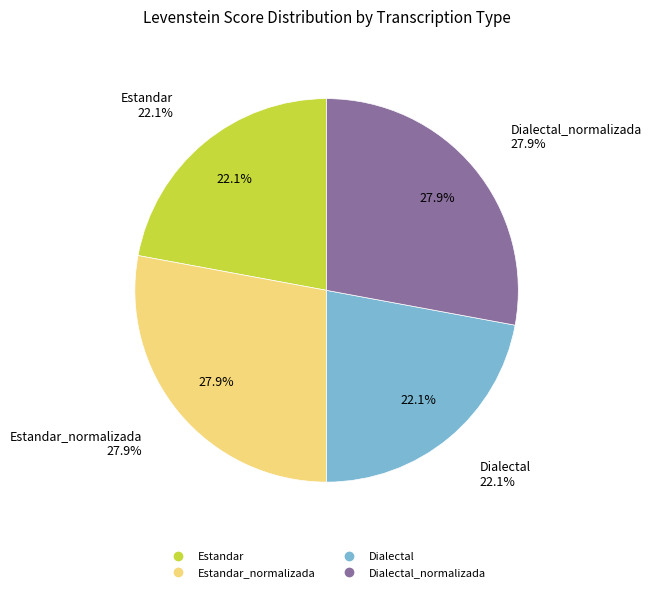

Which slice is the largest?

Estandar_normalizada